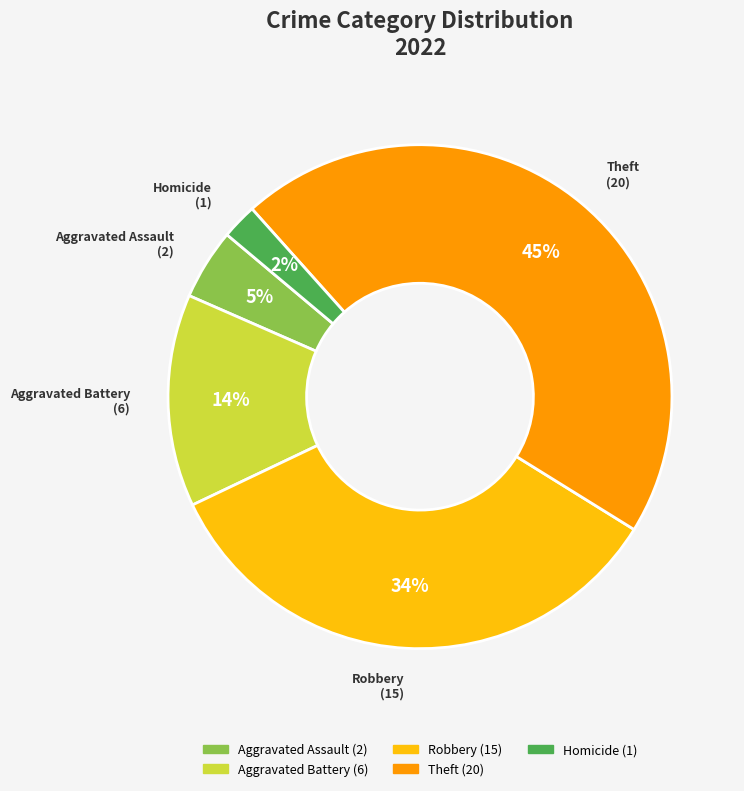

Does any single category account for the majority?

No